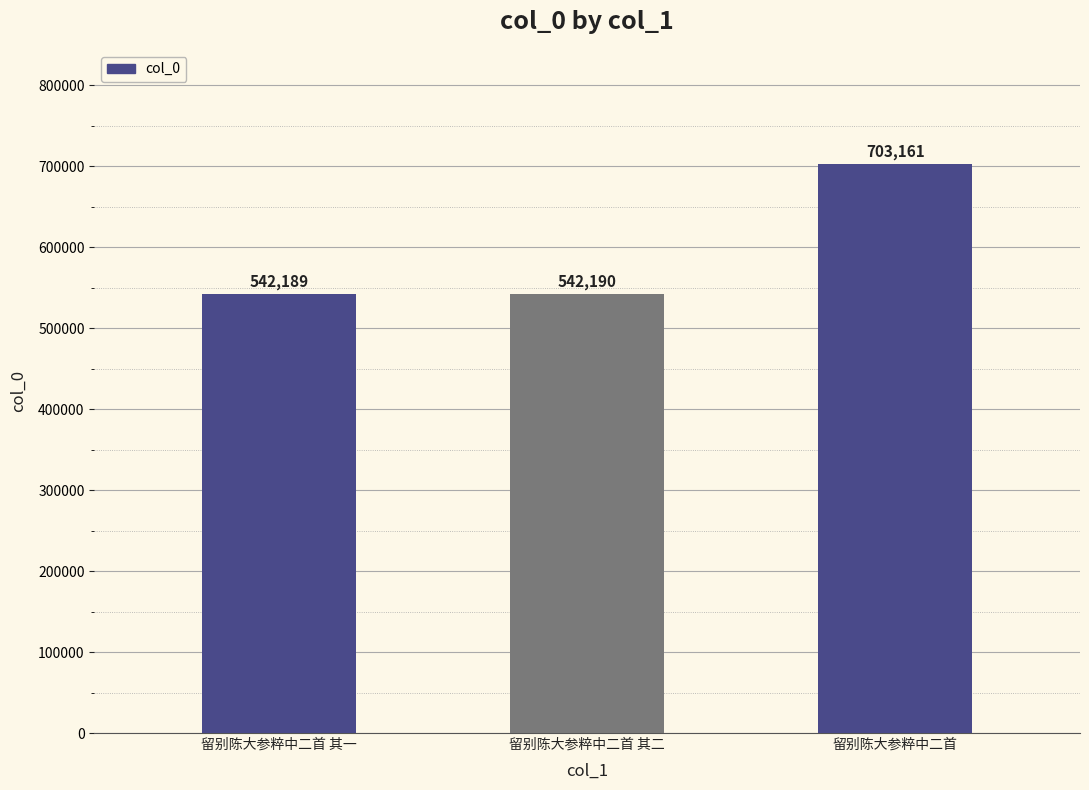

Rank the categories by value from highest to lowest.

留别陈大参粹中二首, 留别陈大参粹中二首 其二, 留别陈大参粹中二首 其一